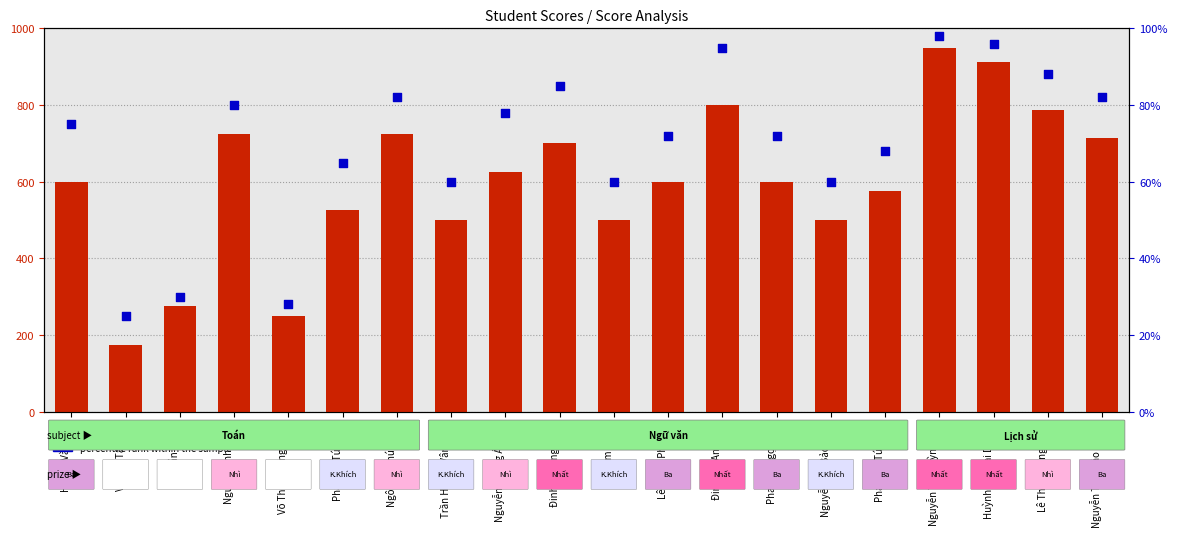

At how many categories does at least one series exceed 890?

2